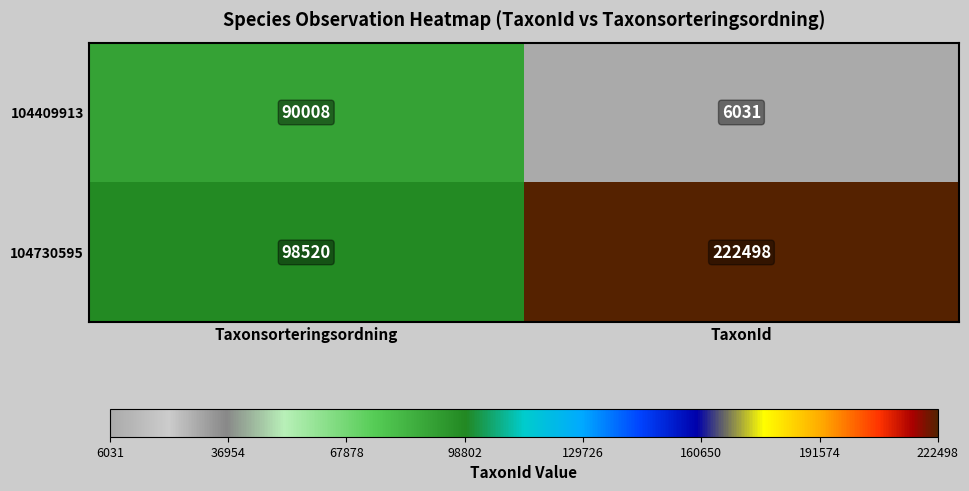

What is the minimum value shown in the chart?

6031